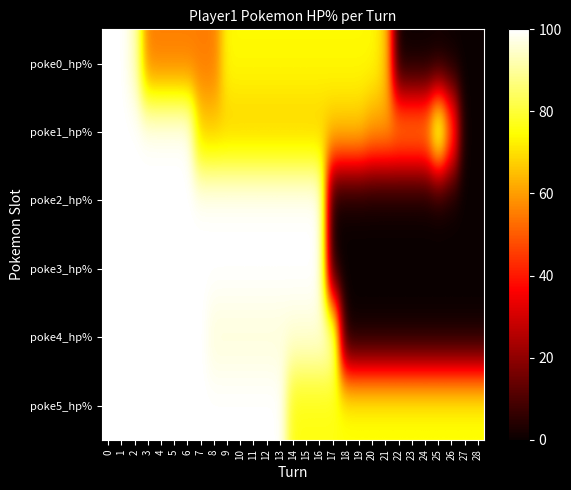

Rank the series by their maximum value, from lowest to highest.

poke0_hp%, poke1_hp%, poke2_hp%, poke3_hp%, poke4_hp%, poke5_hp%